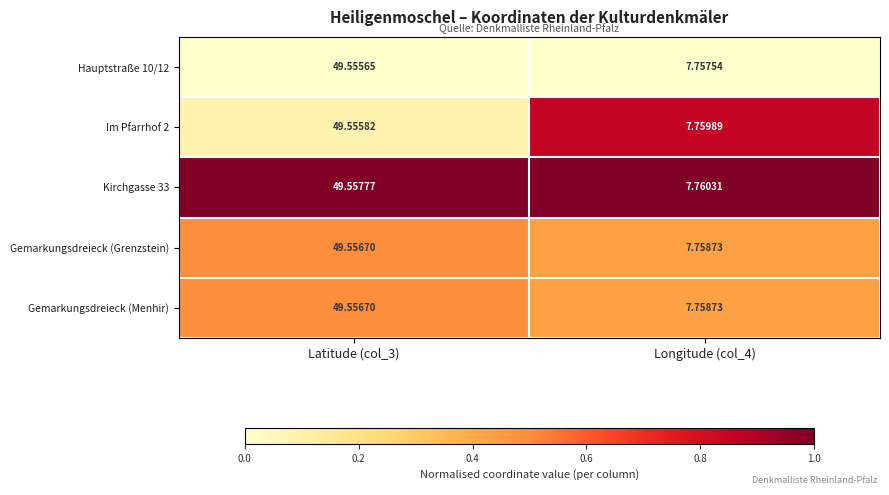

Is the value of Im Pfarrhof 2 at Latitude (col_3) greater than the value of Gemarkungsdreieck (Menhir) at Longitude (col_4)?

Yes